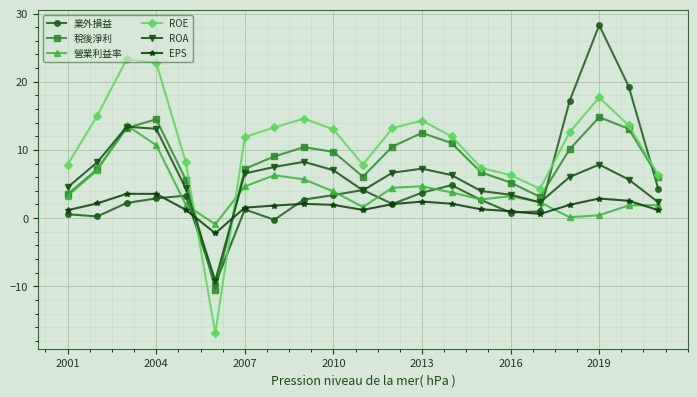

How many negative values does the EPS series have?

1